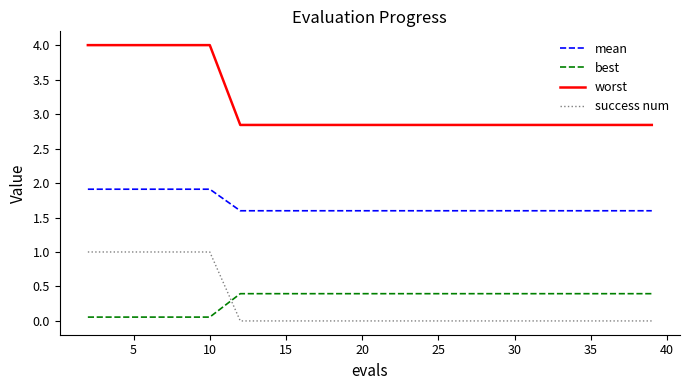

True or false: best and mean intersect in this chart.

False